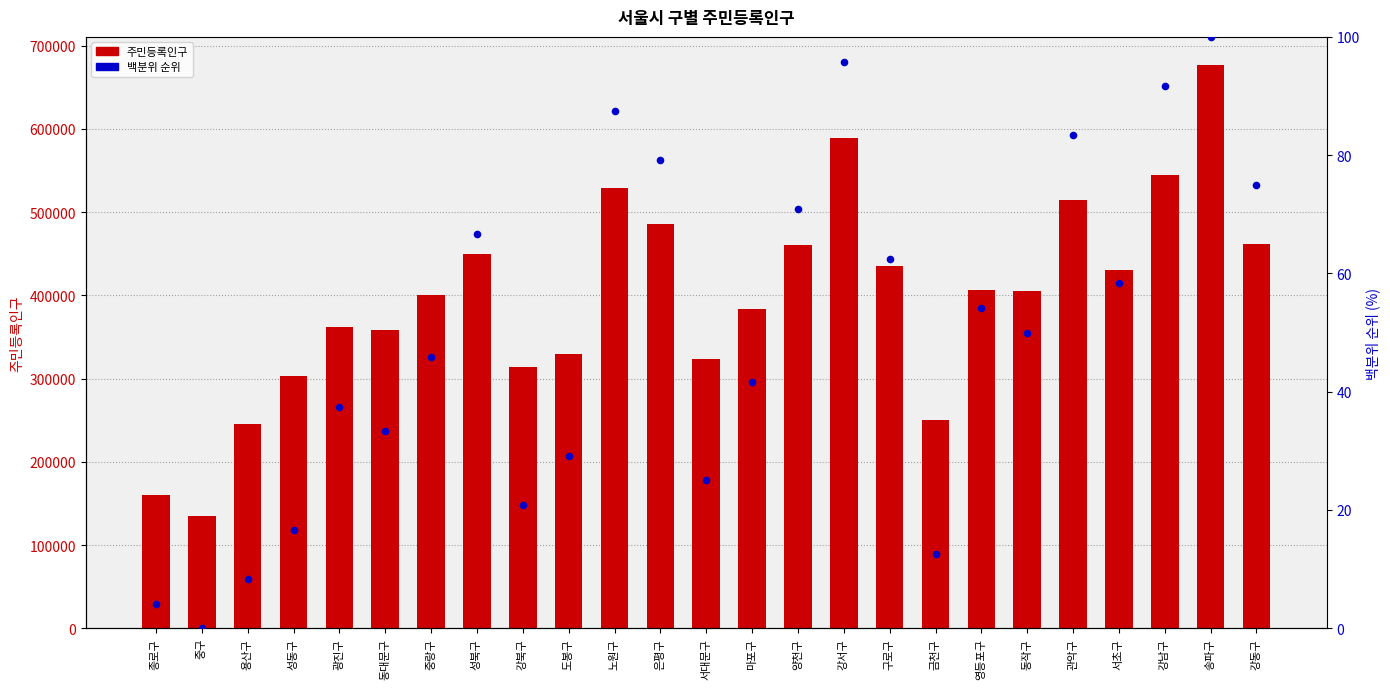

Which series contains the highest Y value?

주민등록인구